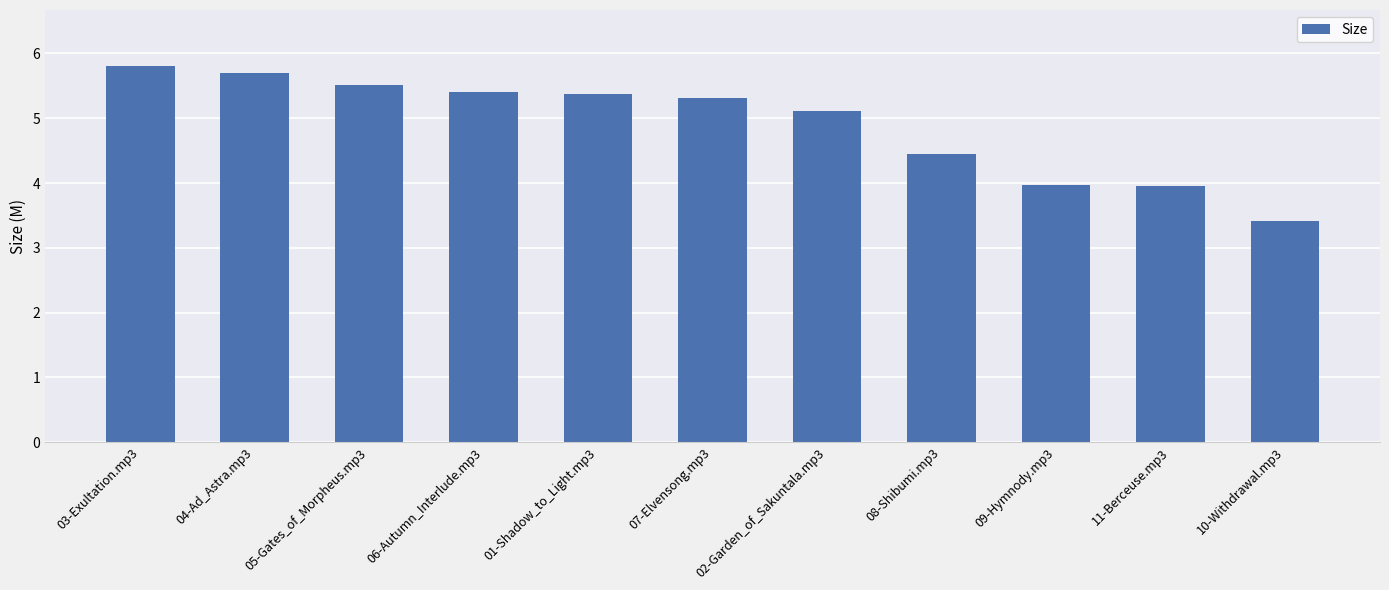

What is the label of the 3rd bar from the left?

05-Gates_of_Morpheus.mp3